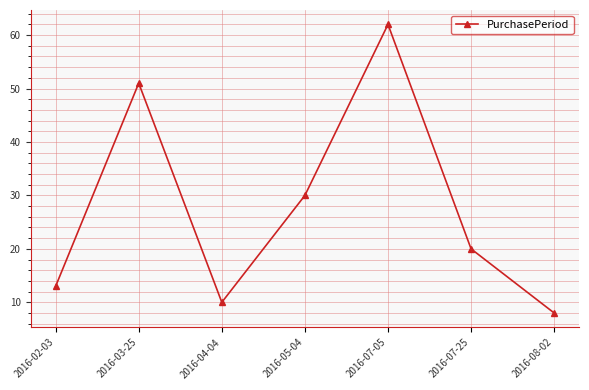

What position from the left is 2016-08-02?

7